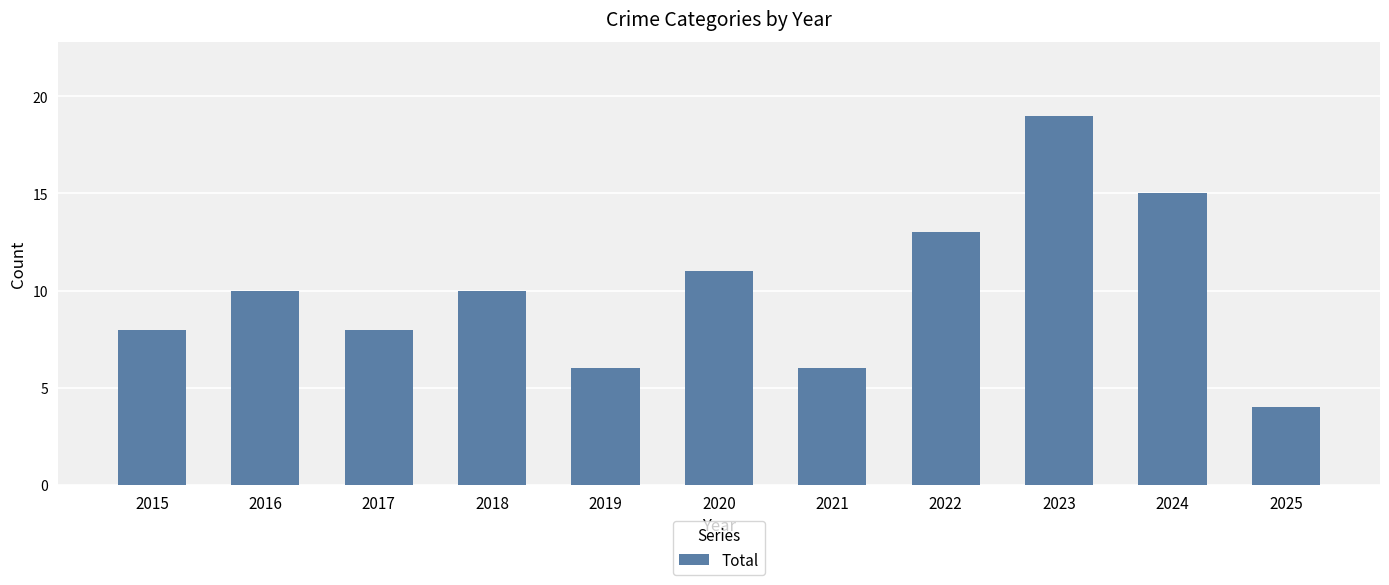

Are the bars grouped side by side (vs. stacked)?

No